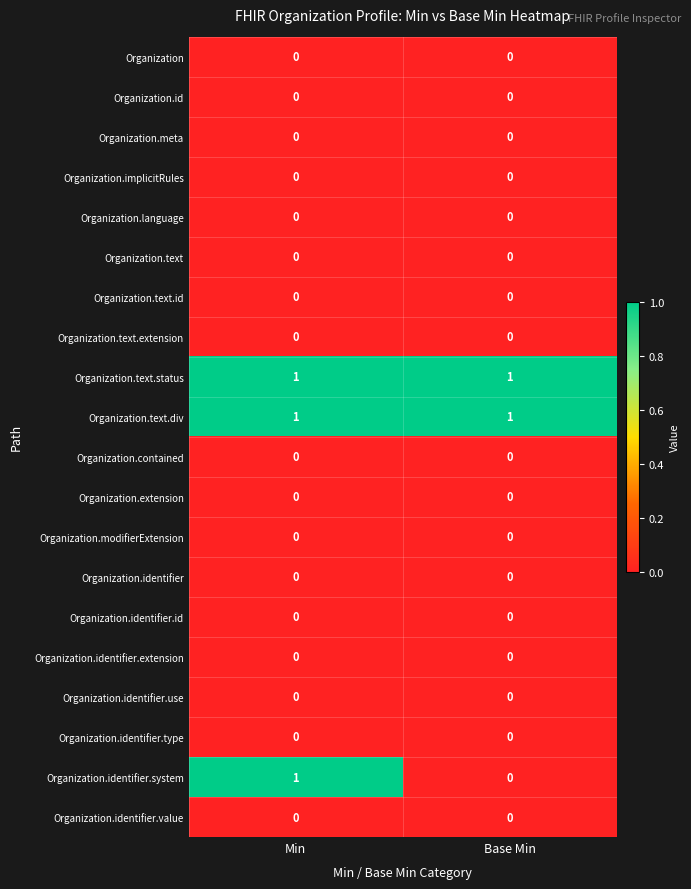

At which category is the sum across all series the highest?

Min